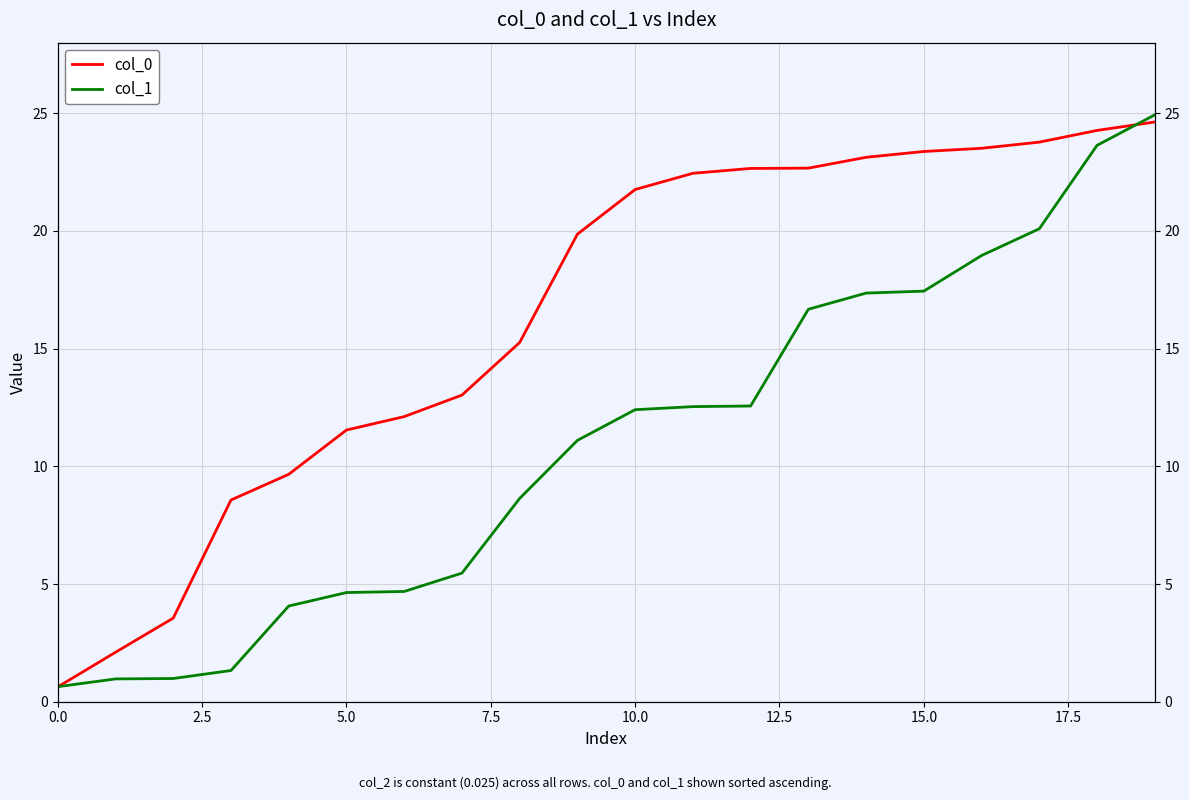

What is the lowest value of the col_0 series?

0.6